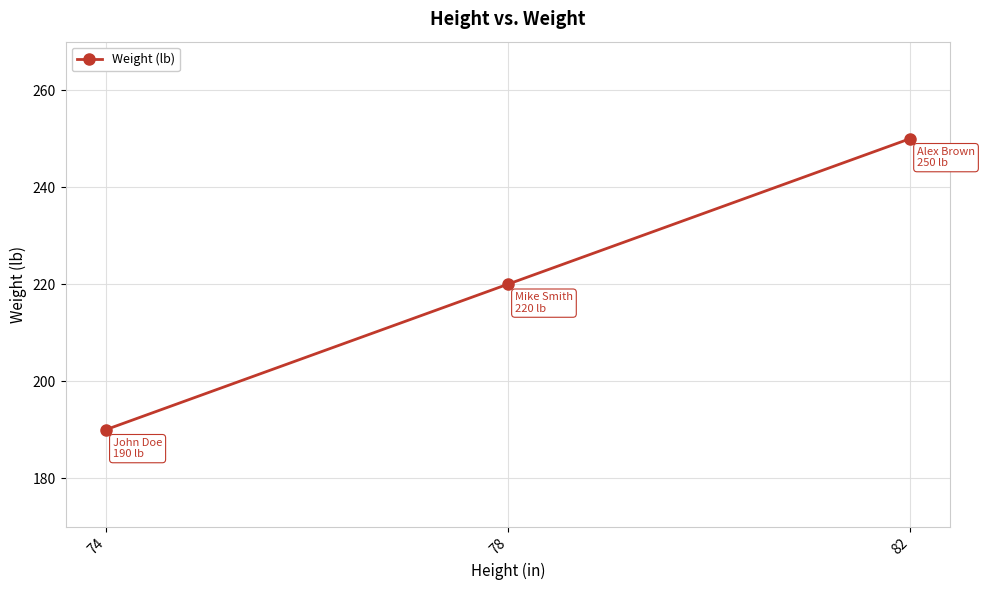

The chart shows a value of 190 at 74. True or false?

True